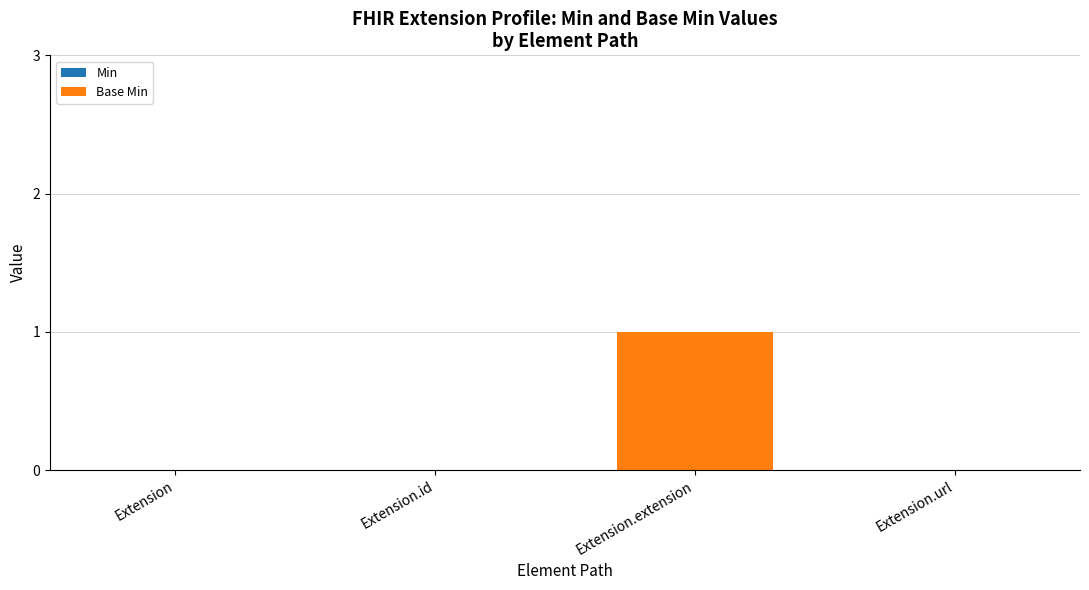

Is it true that the value at Extension is 0?

True